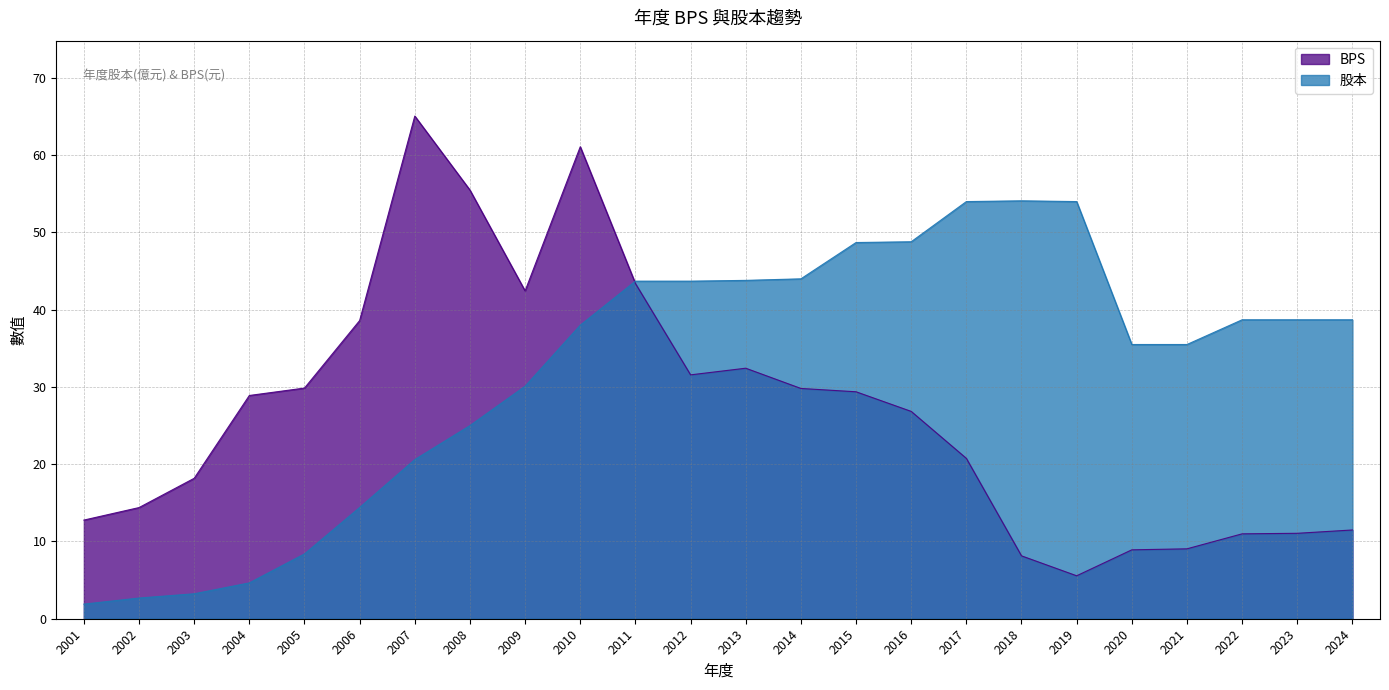

What is the average value of the BPS series?

26.9